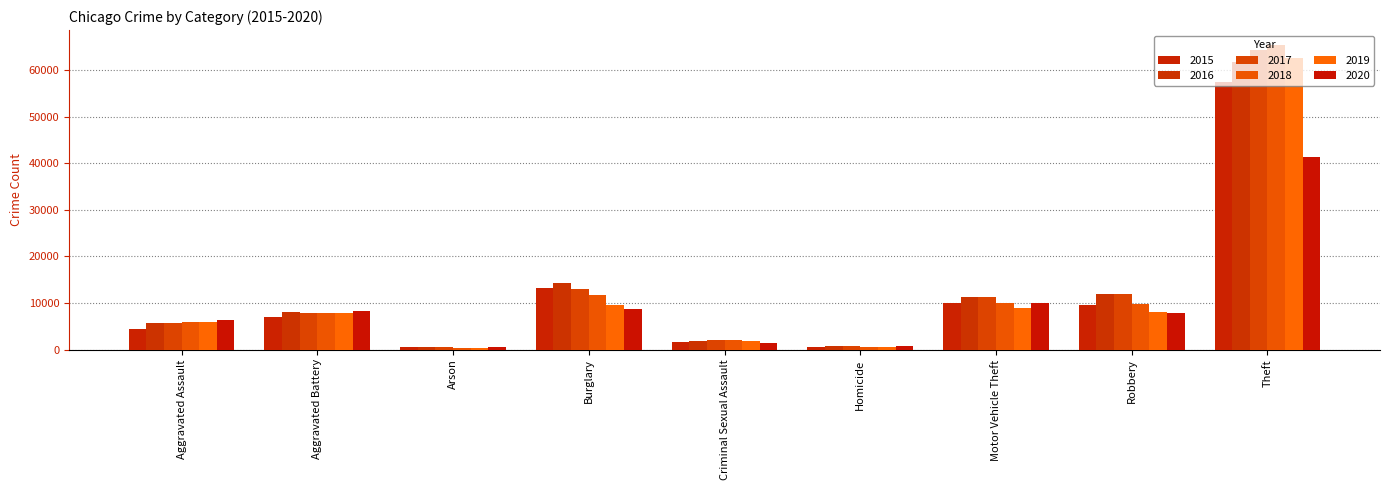

What is the minimum value shown in the chart?

373